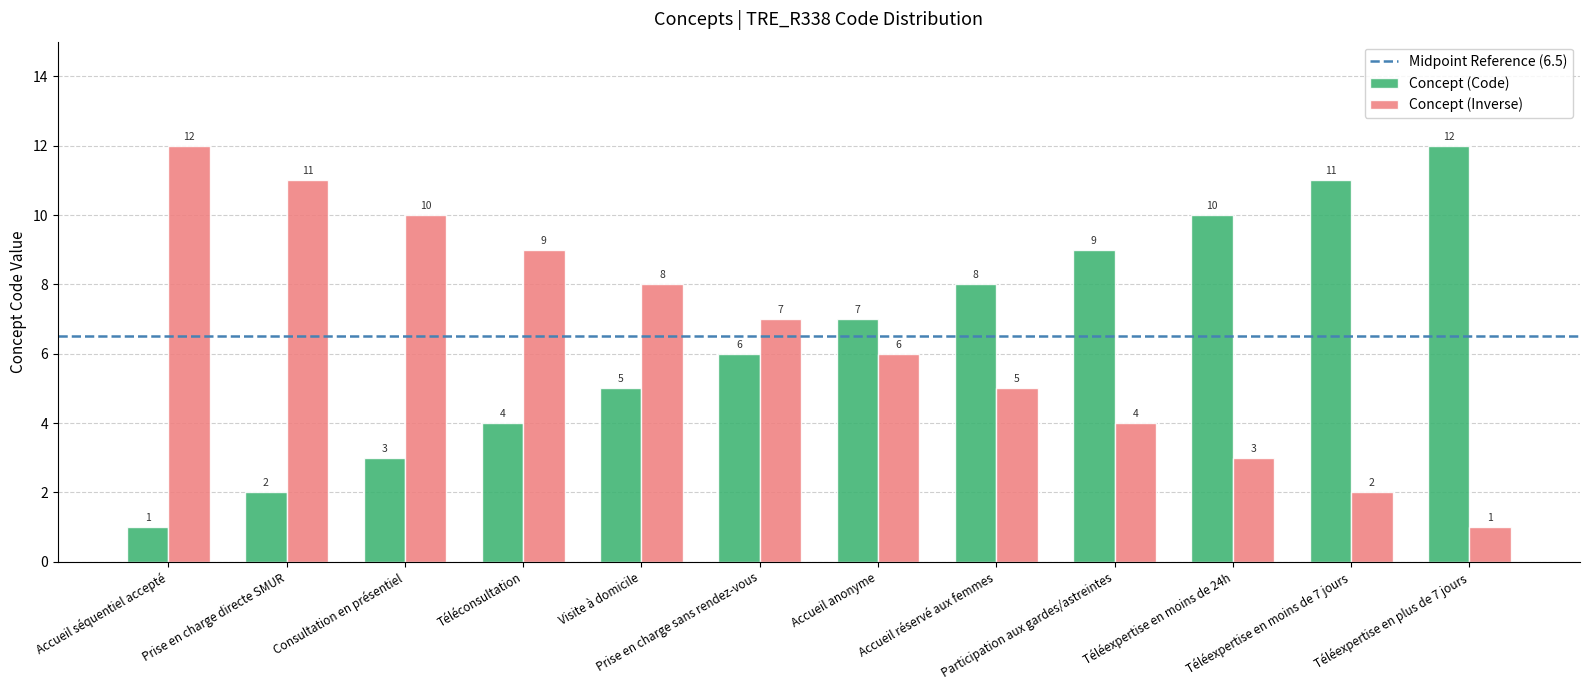

What is the maximum value for Concept (Code)?

12